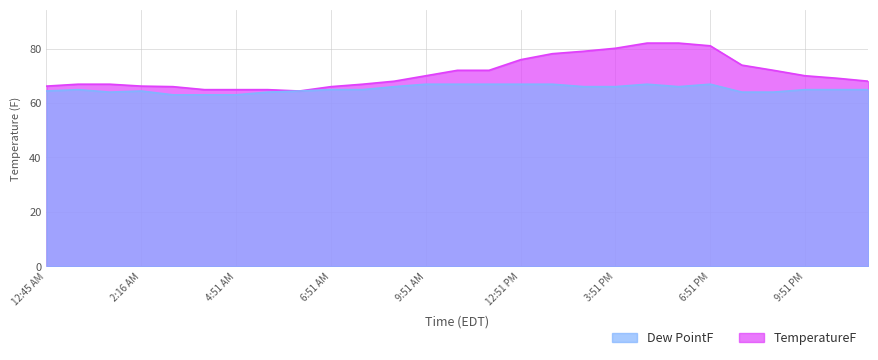

True or false: TemperatureF and Dew PointF intersect in this chart.

False